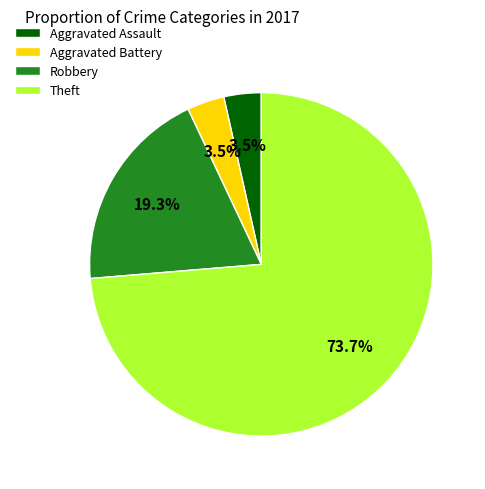

Which has a higher value, Aggravated Battery or Robbery?

Robbery